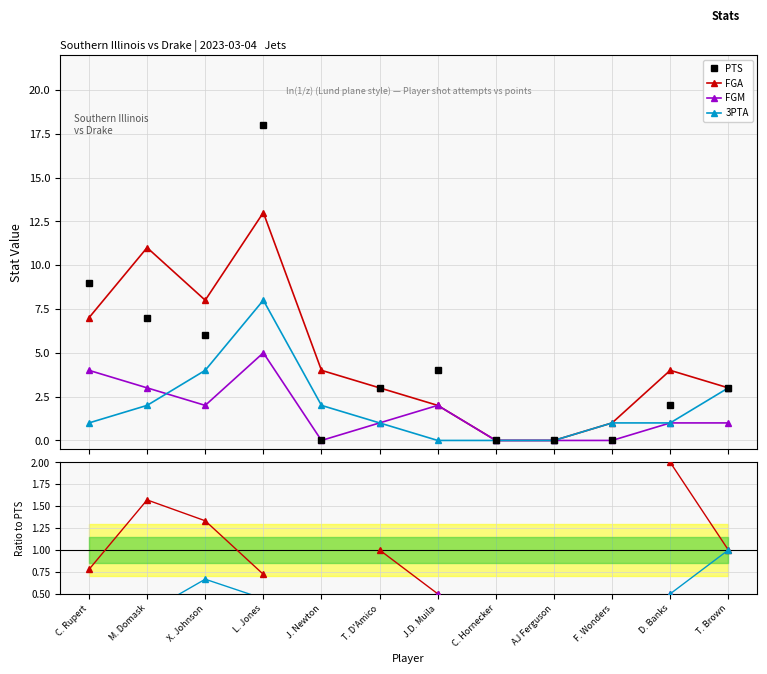

Which has a higher value, D. Banks or C. Hornecker?

D. Banks